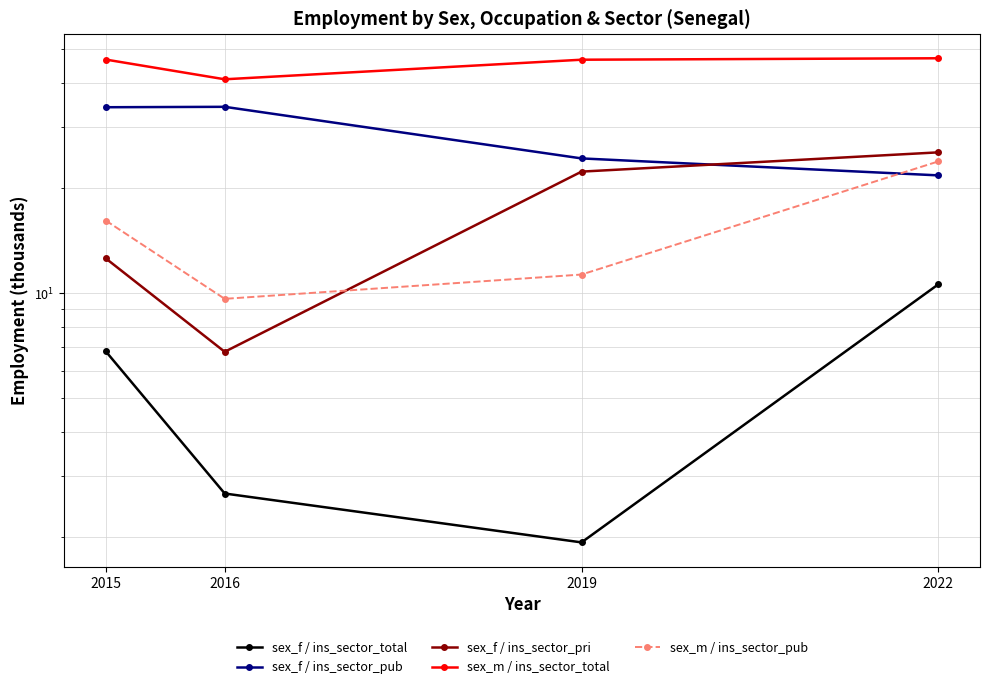

Where do sex_f / ins_sector_pub and sex_f / ins_sector_pri first cross each other?

2019 and 2022